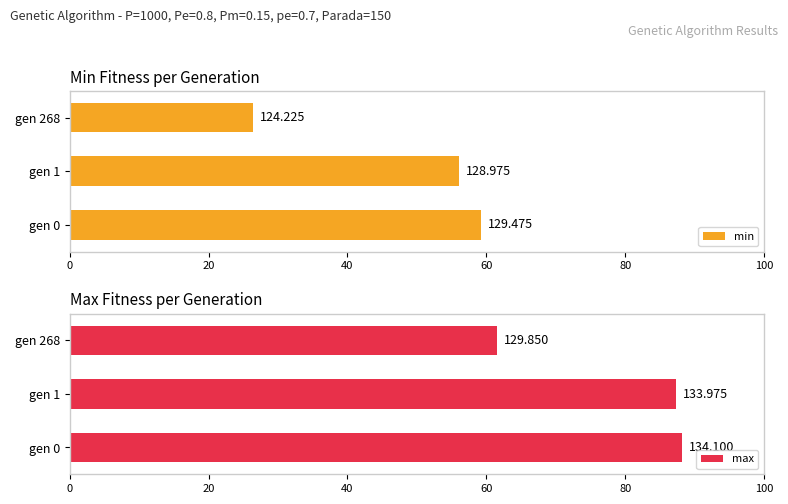

Are the bars horizontal?

Yes